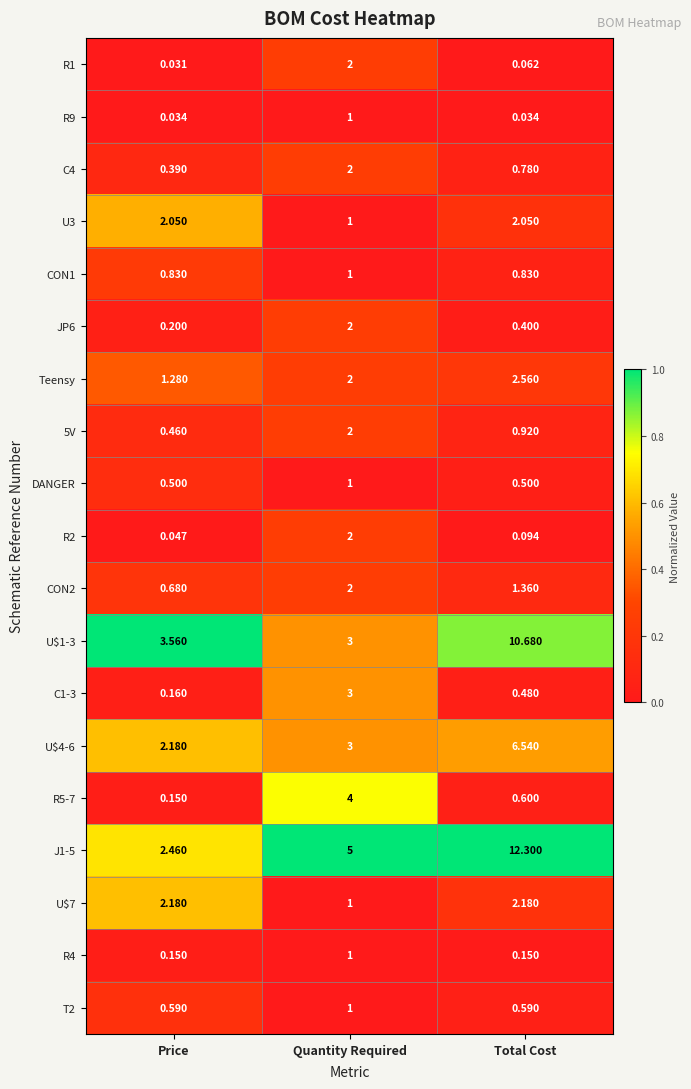

Is the value of R9 at Quantity Required greater than the value of 5V at Quantity Required?

No